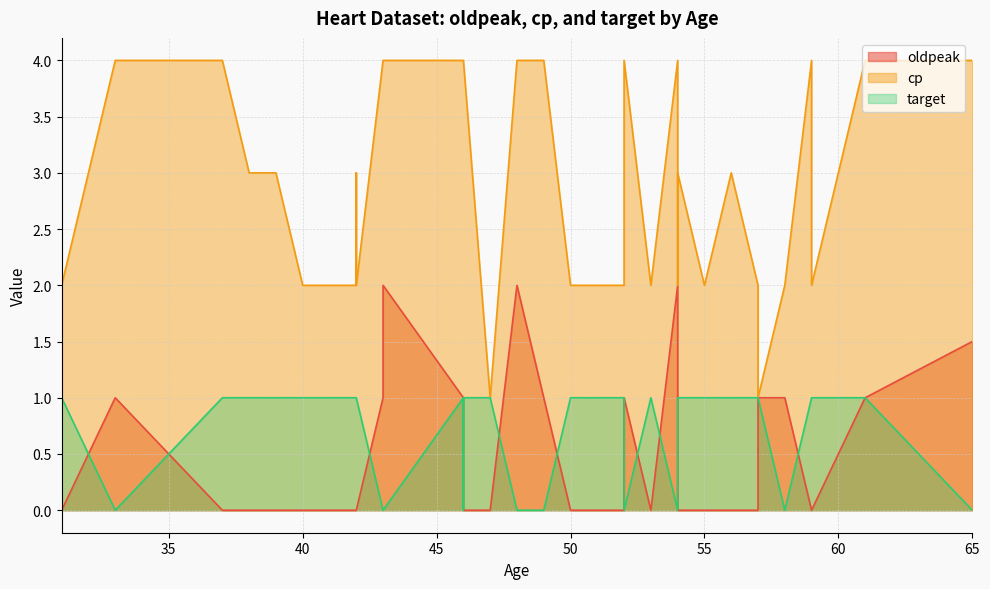

How many lines are shown in the chart?

3